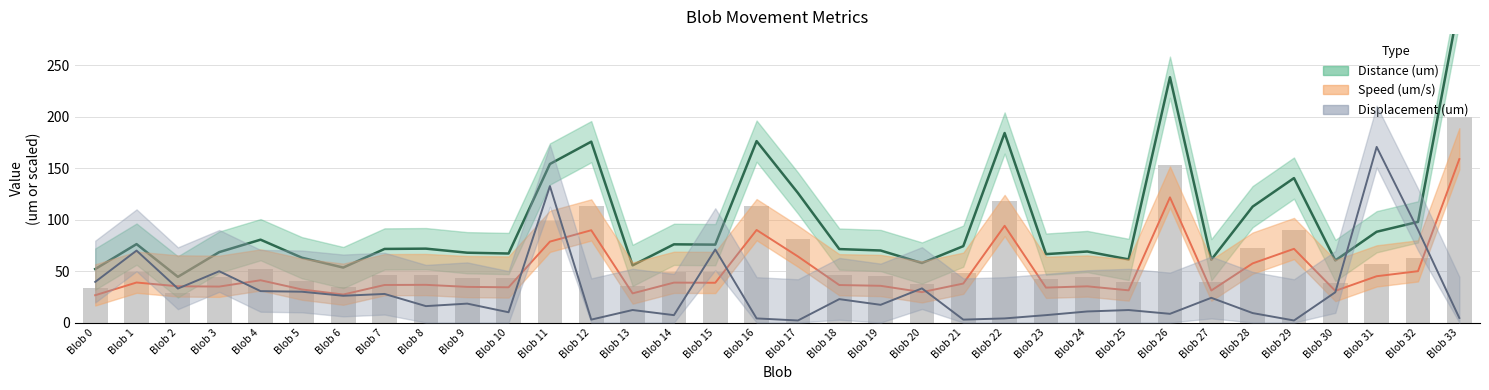

What is the ratio of the value at Blob 22 to the value at Blob 30?

3.1